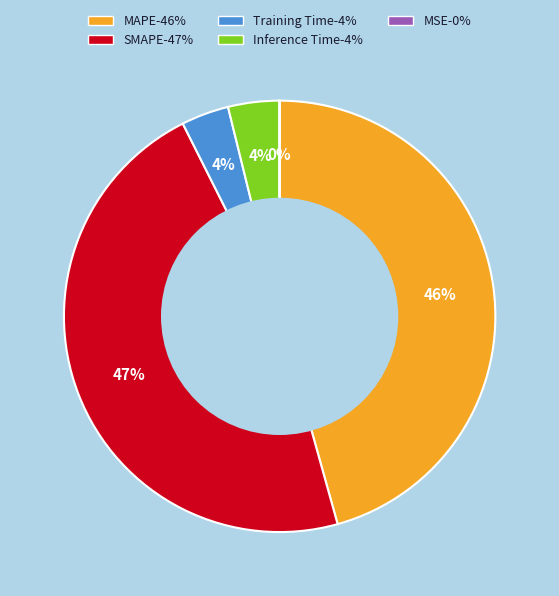

What is the largest slice in the pie chart?

SMAPE